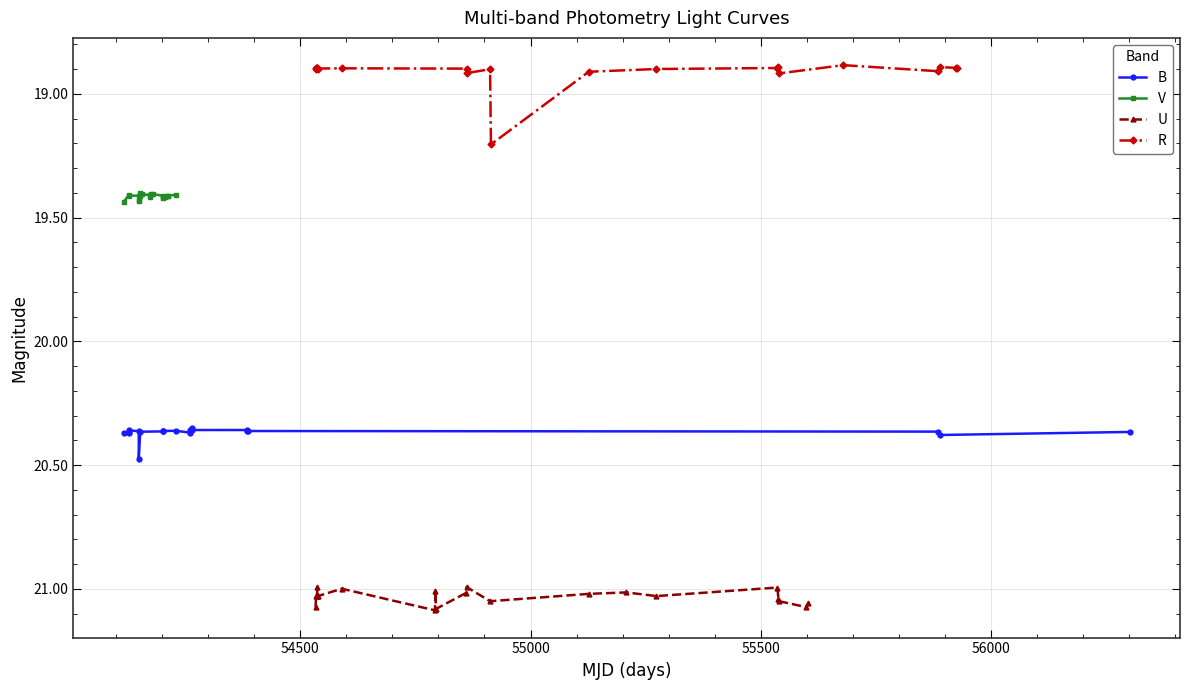

True or false: U and V intersect in this chart.

False